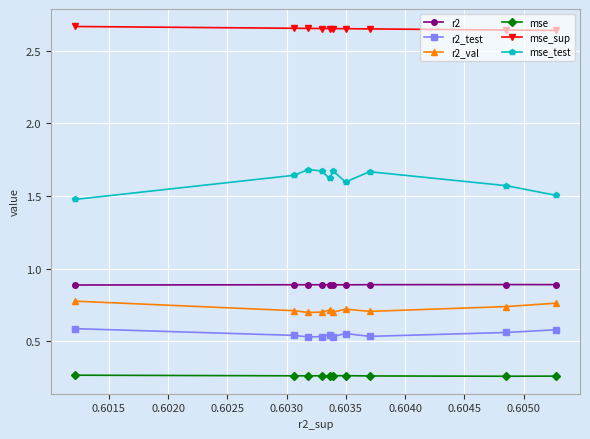

List the series in order of their peak value, highest first.

mse_sup, mse_test, r2, r2_val, r2_test, mse